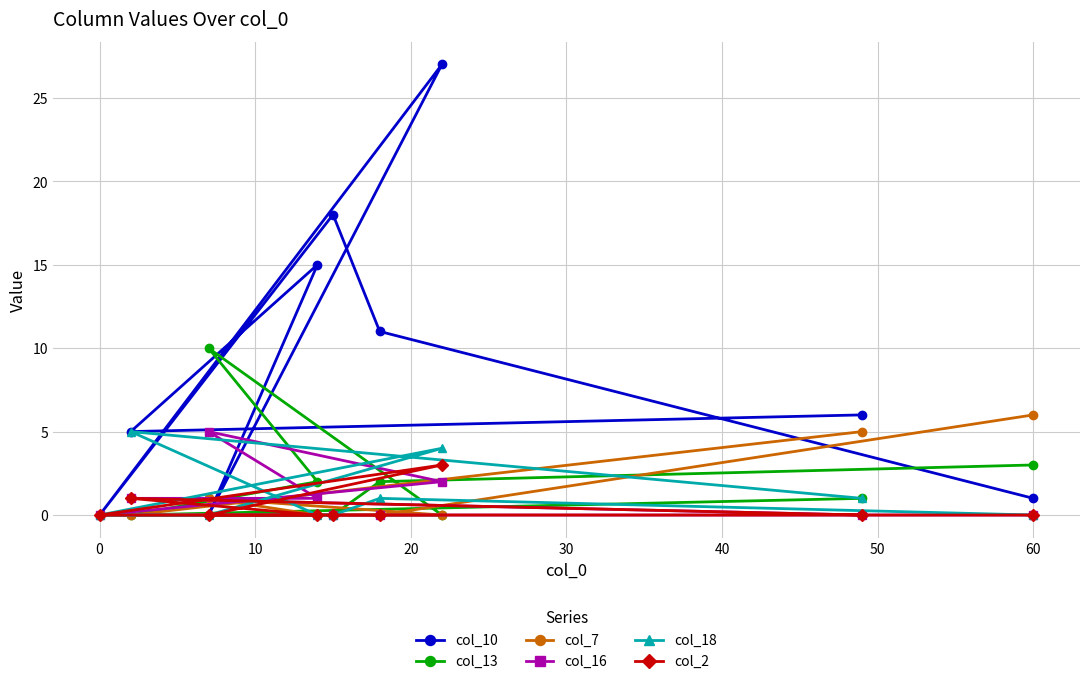

What is the maximum value shown in the chart?

27